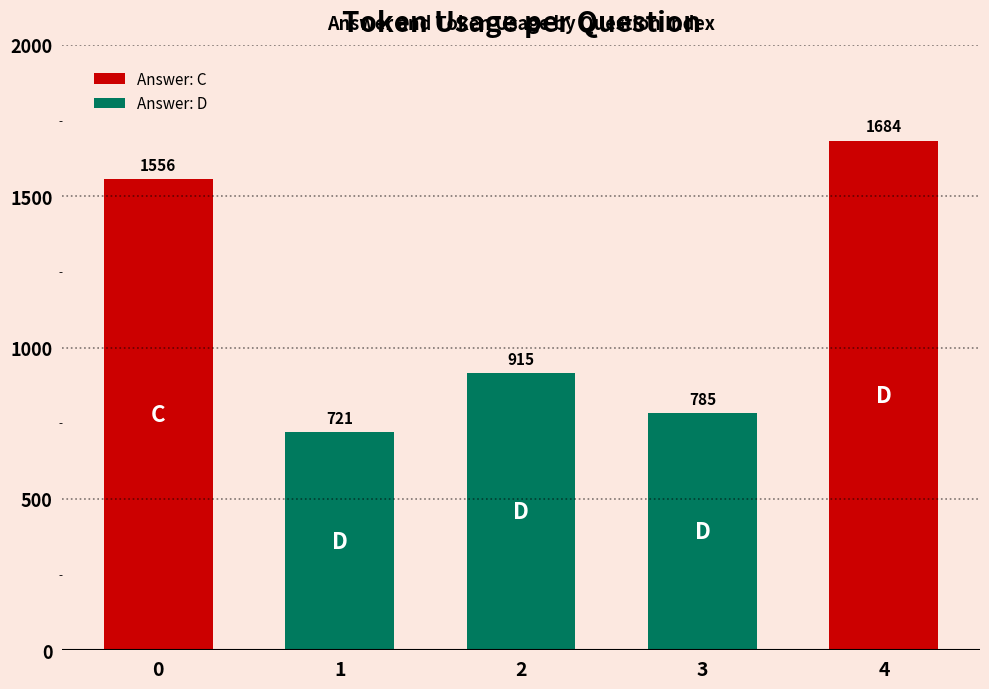

What is the ratio of the value at 3 to the value at 2?

0.9